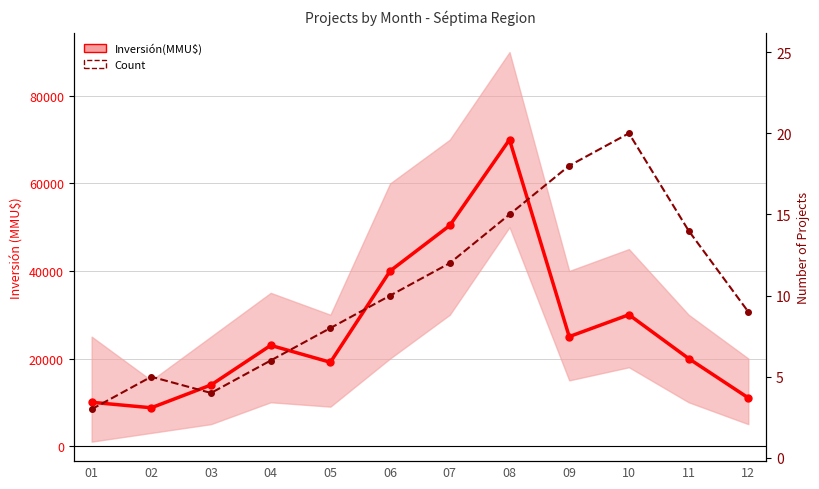

Between 06 and 10, which is larger?

06